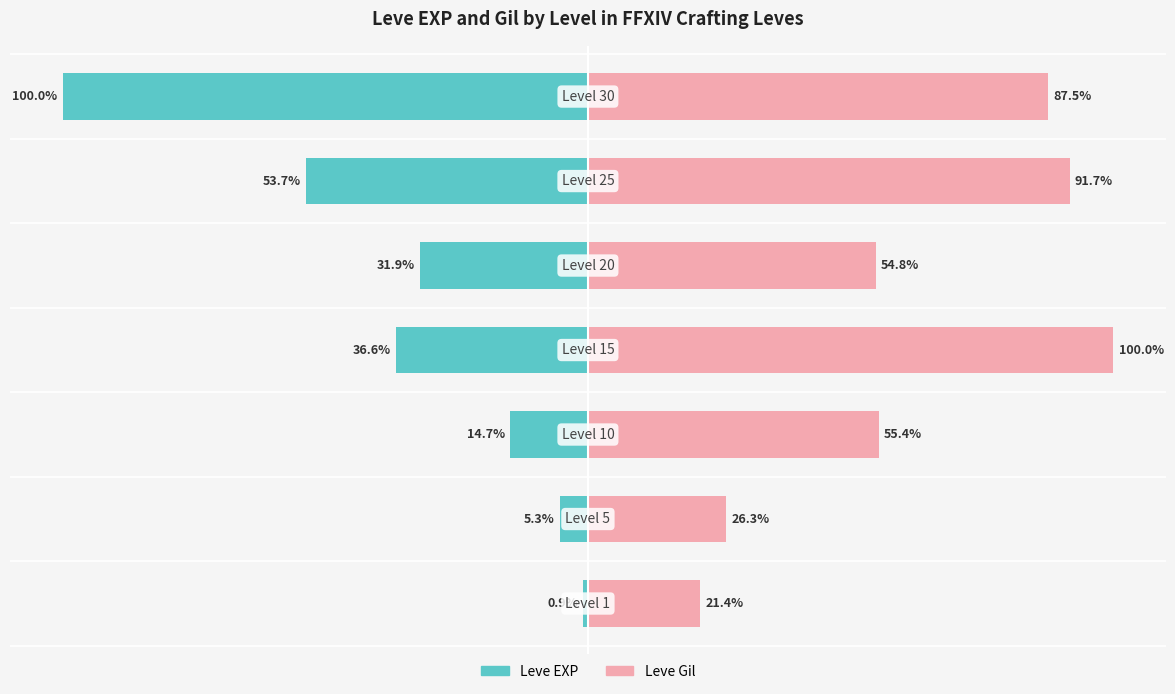

Rank the series at 3 from highest to lowest value.

Leve Gil, Leve EXP